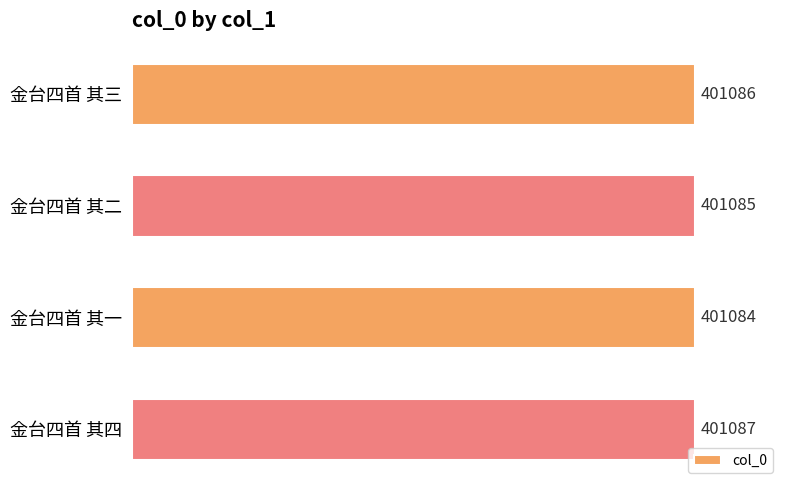

Are the bars grouped side by side (vs. stacked)?

No